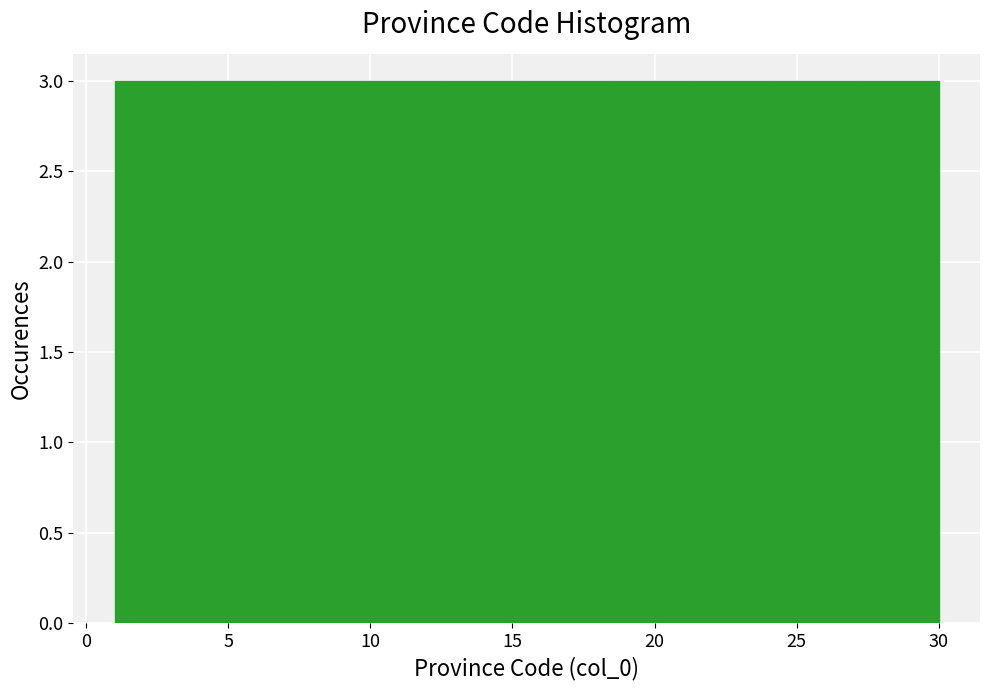

Reading left to right, list every bar in this chart as the range it spans on the x-axis followed by its height. Neither the bar edges nor the heights are printed on the chart, so give them approximately, as read against the axes.

1.0 to 3.9: 3
3.9 to 6.8: 3
6.8 to 9.7: 3
9.7 to 12.6: 3
12.6 to 15.5: 3
15.5 to 18.4: 3
18.4 to 21.3: 3
21.3 to 24.2: 3
24.2 to 27.1: 3
27.1 to 30.0: 3